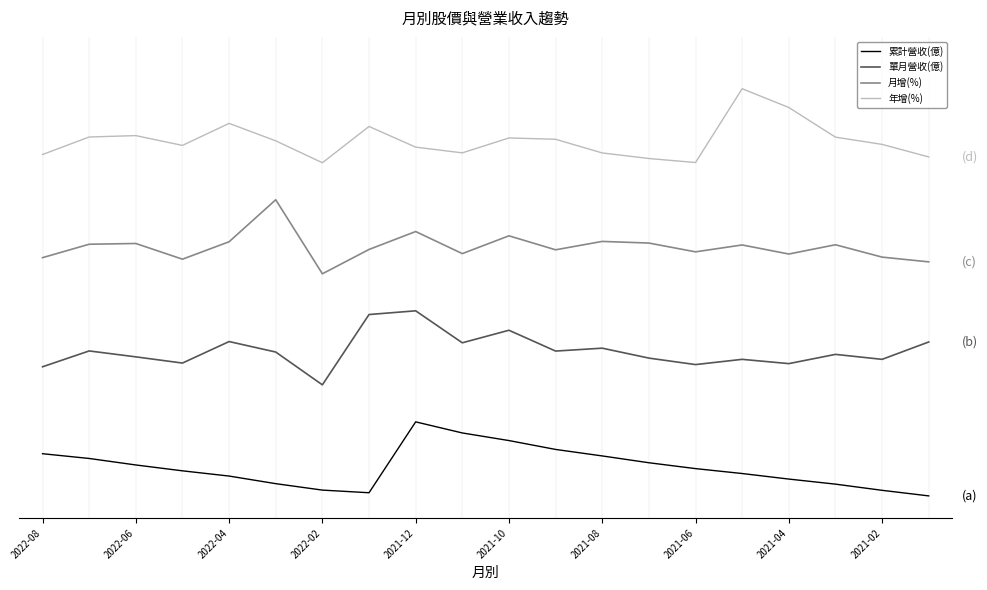

Does the chart display data point markers on the line(s)?

No